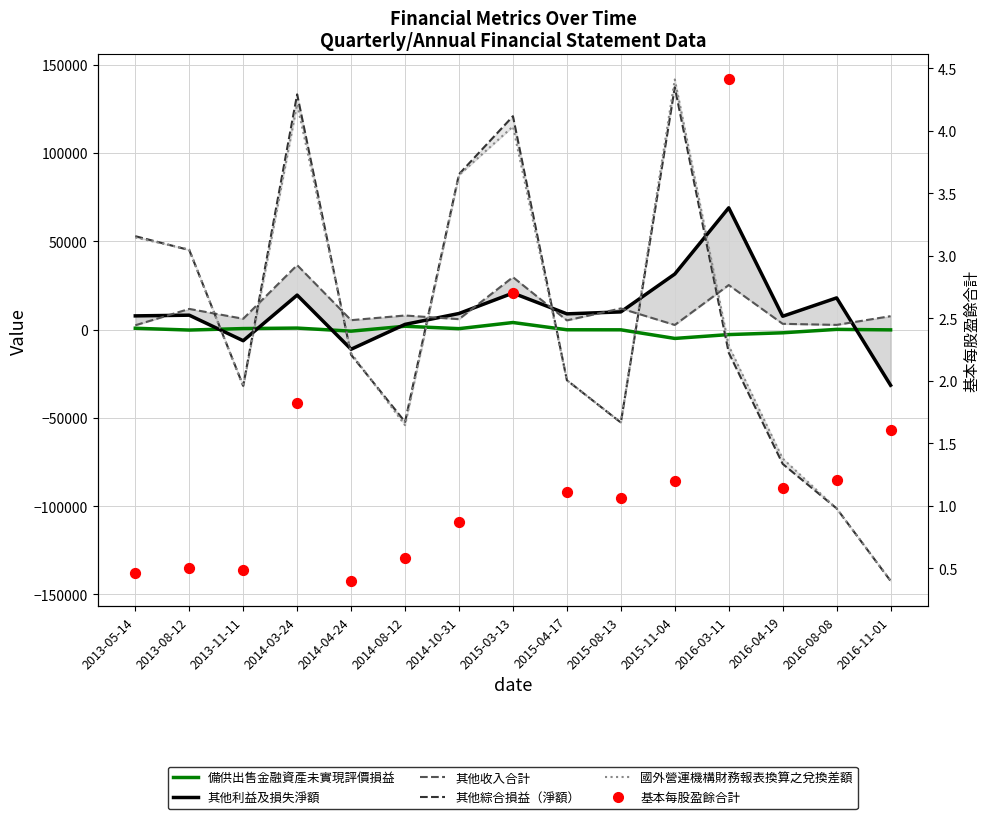

What is the total value across all series at 2013-11-11?

-64054.5